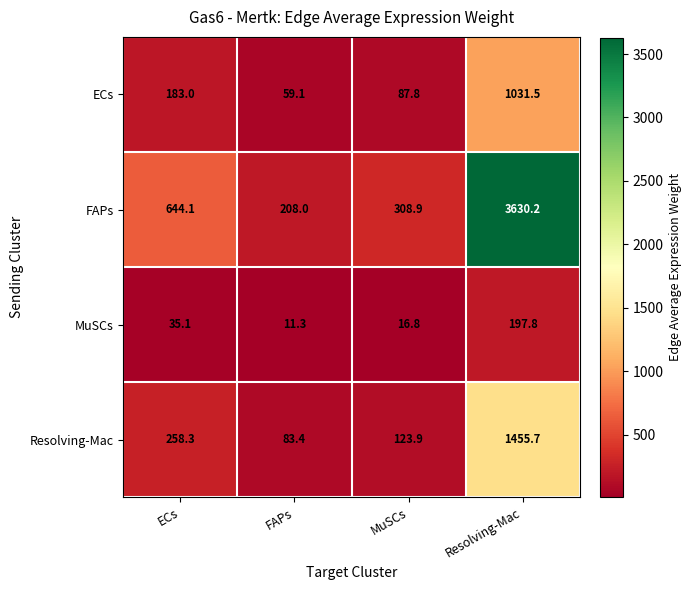

The value of MuSCs at FAPs is 19.8. True or false?

False